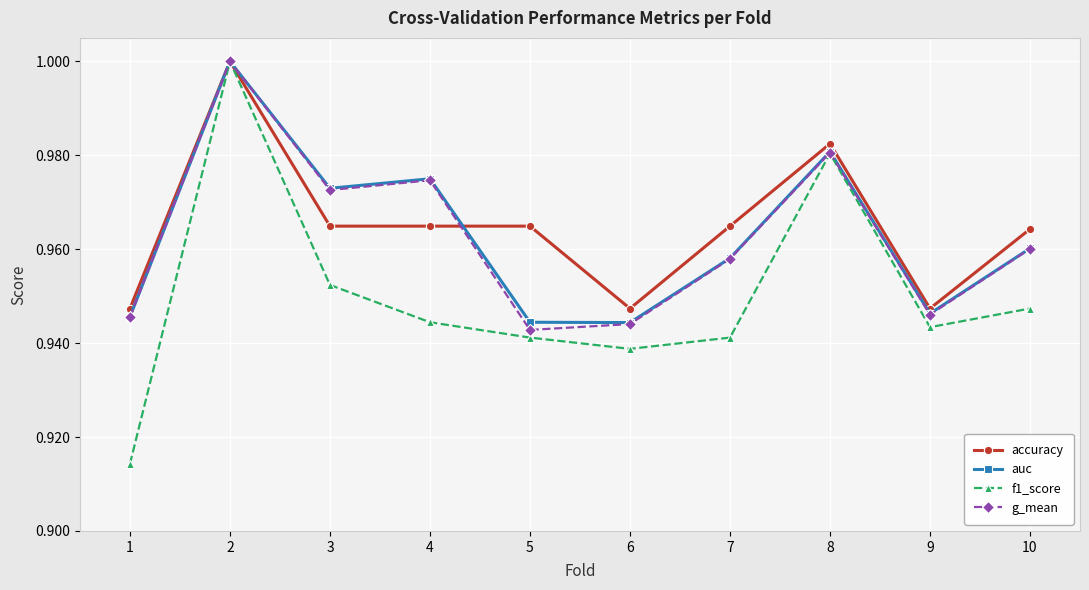

Is it true that auc equals 1.0 at 2?

True